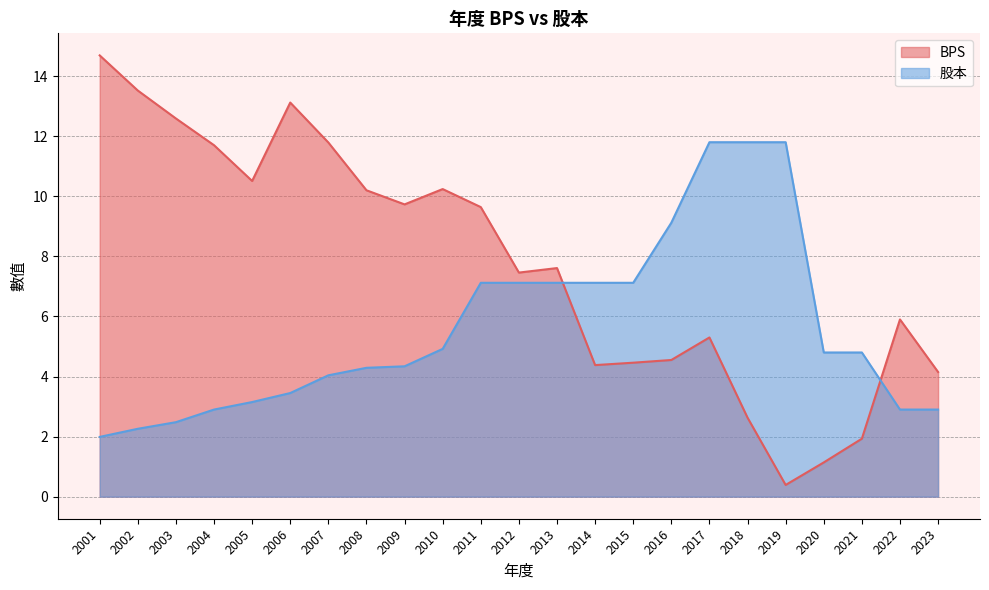

Which label corresponds to the largest value in the chart?

2001